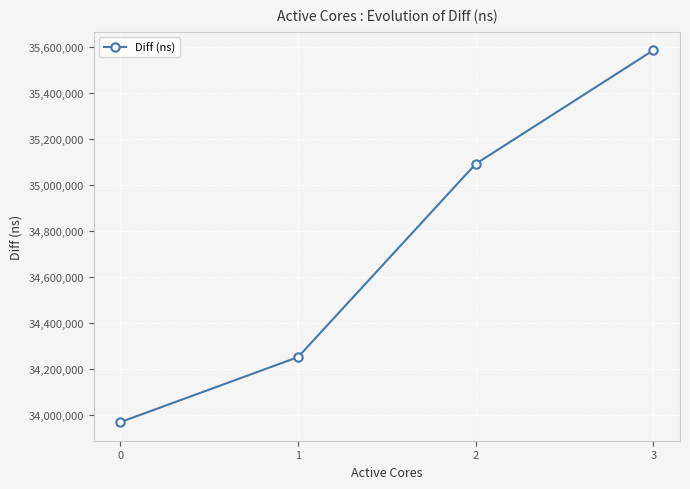

At which label is the value closest to 34776809?

2